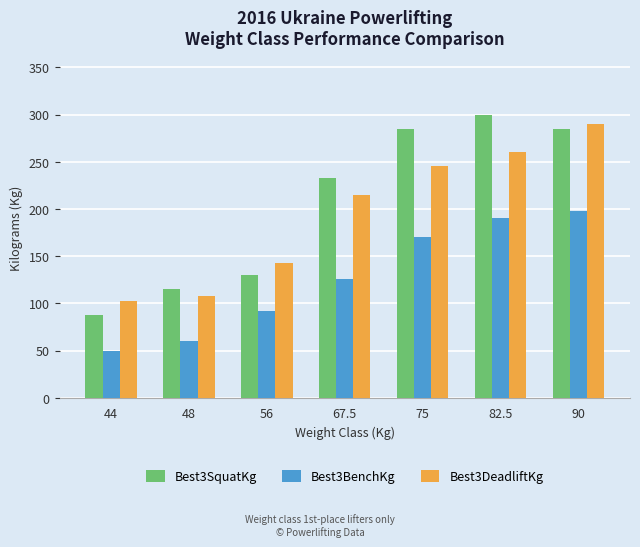

How many bars are there in total?

21